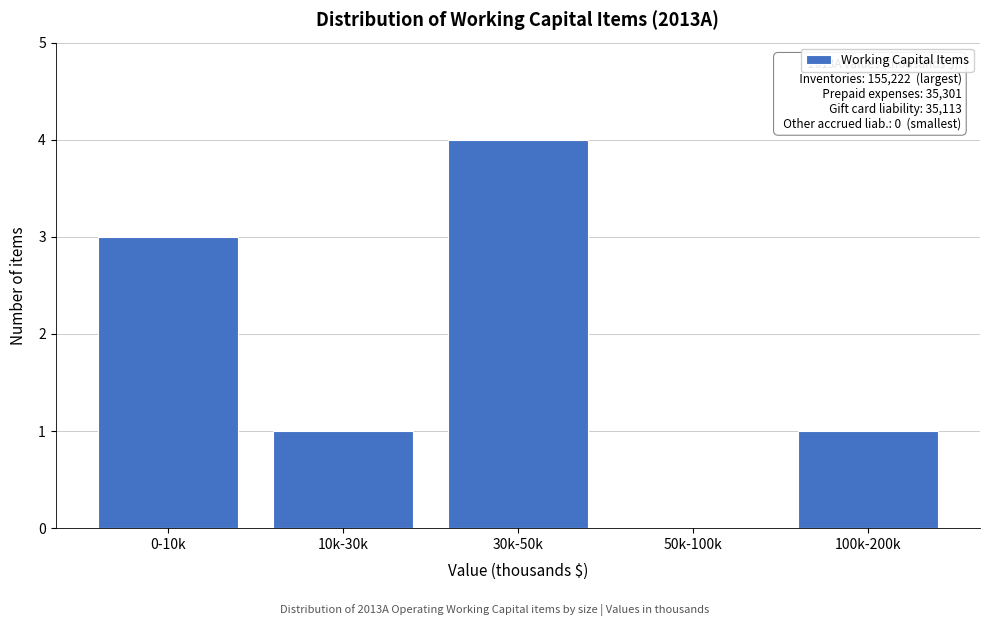

Reading left to right, list all the values displayed in this chart.

0-10k=3	10k-30k=1	30k-50k=4	50k-100k=0	100k-200k=1